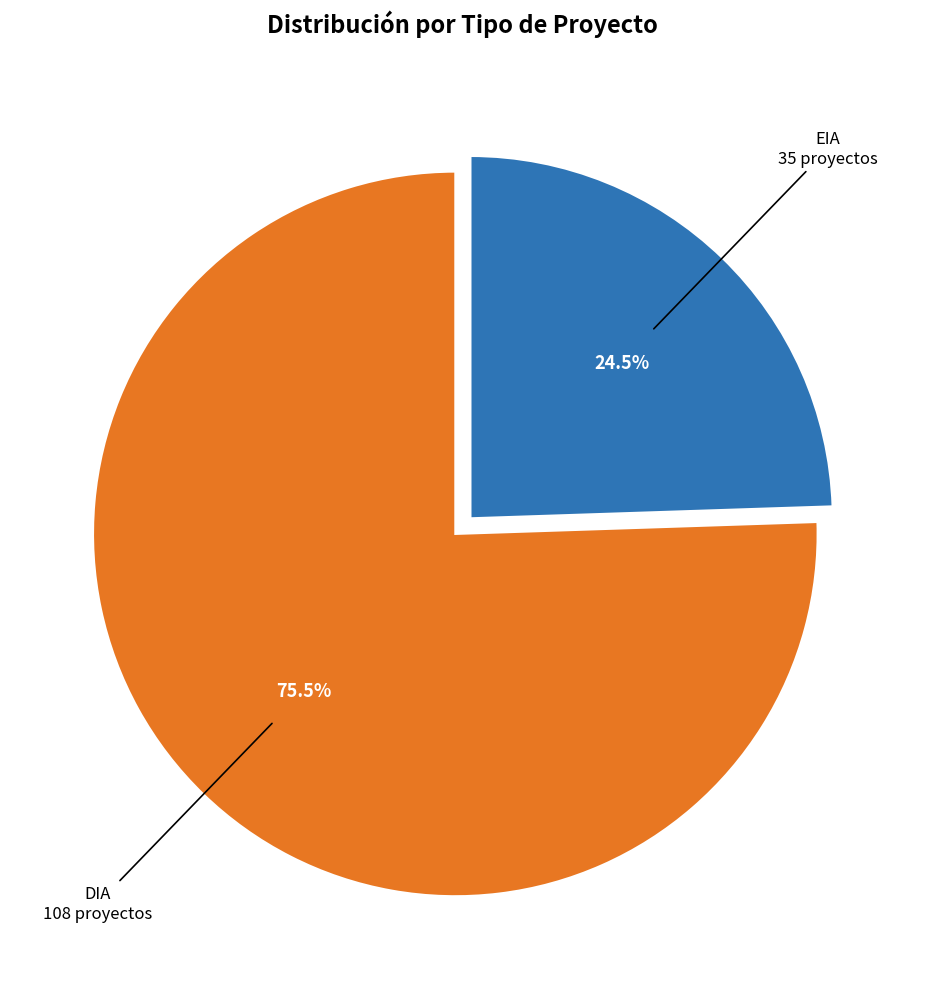

Does any single category account for the majority?

Yes